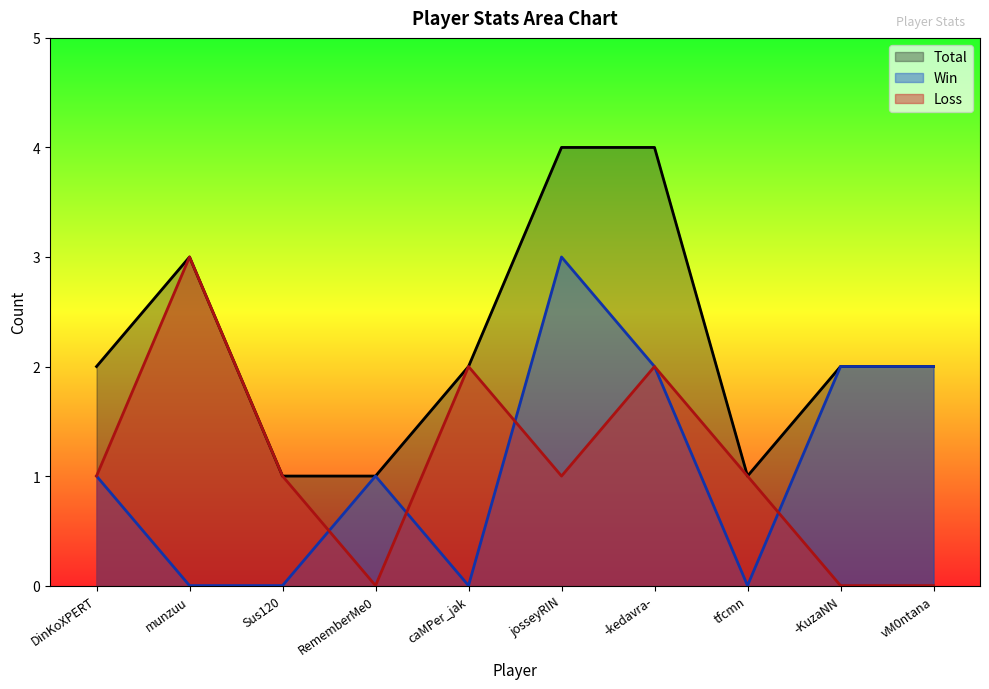

Which category has the highest value in the Loss series?

munzuu